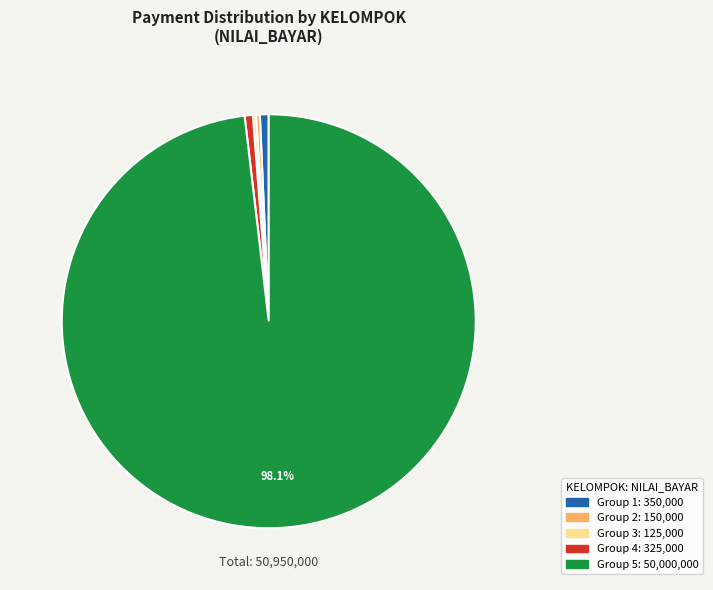

Does any single category account for the majority?

Yes